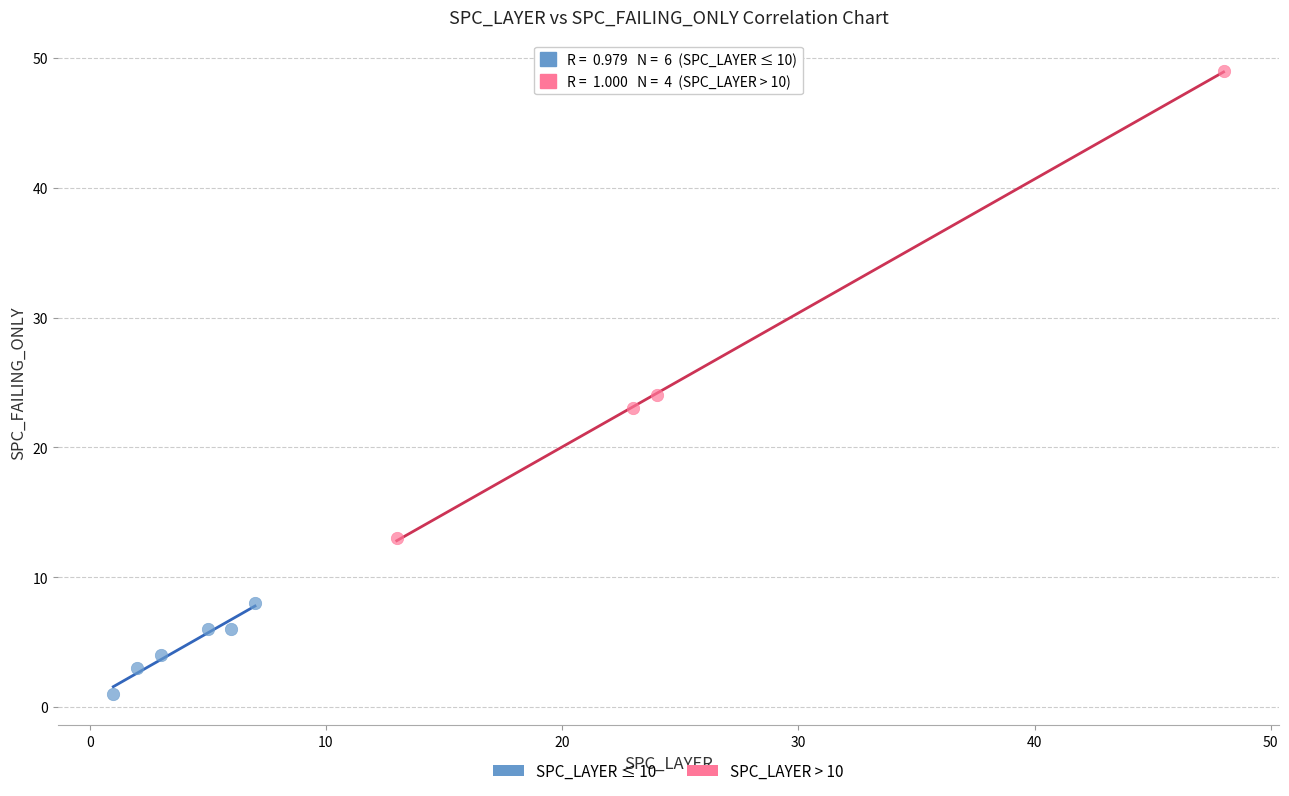

Which series contains the highest Y value?

SPC_LAYER > 10